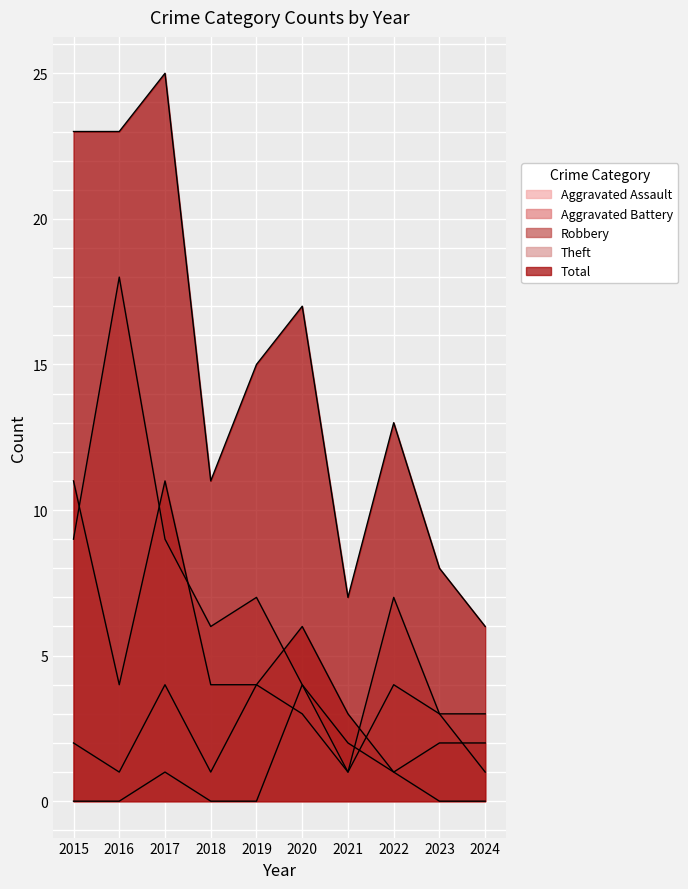

How many values in Aggravated Assault are above zero?

4